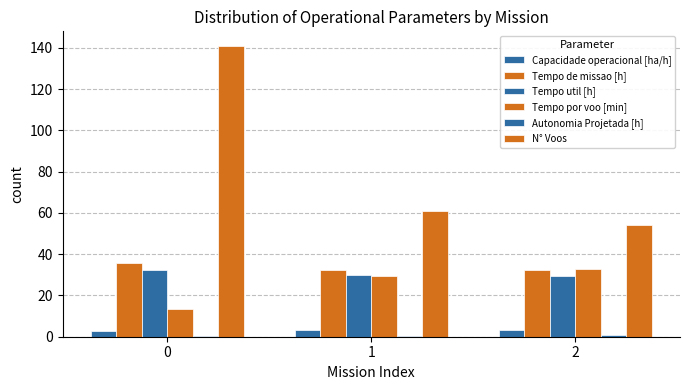

Is it true that N° Voos equals 61.0 at 1?

True